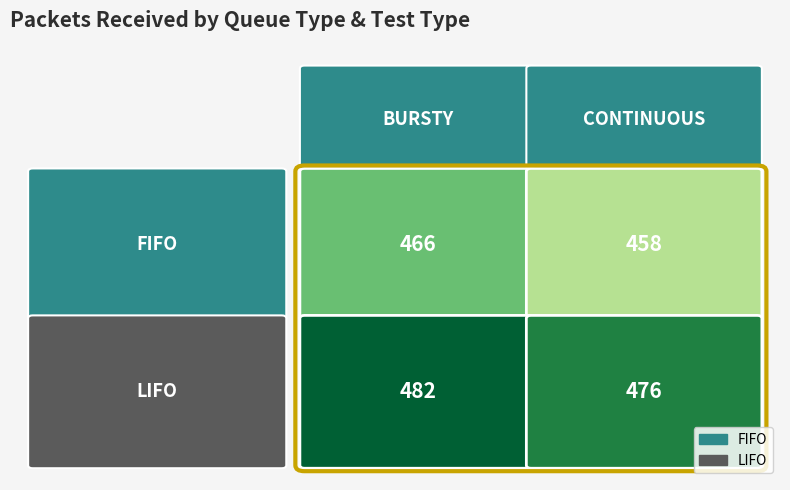

Reading left to right, extract all data points from this chart.

FIFO: BURSTY=466	CONTINUOUS=458
LIFO: BURSTY=482	CONTINUOUS=476